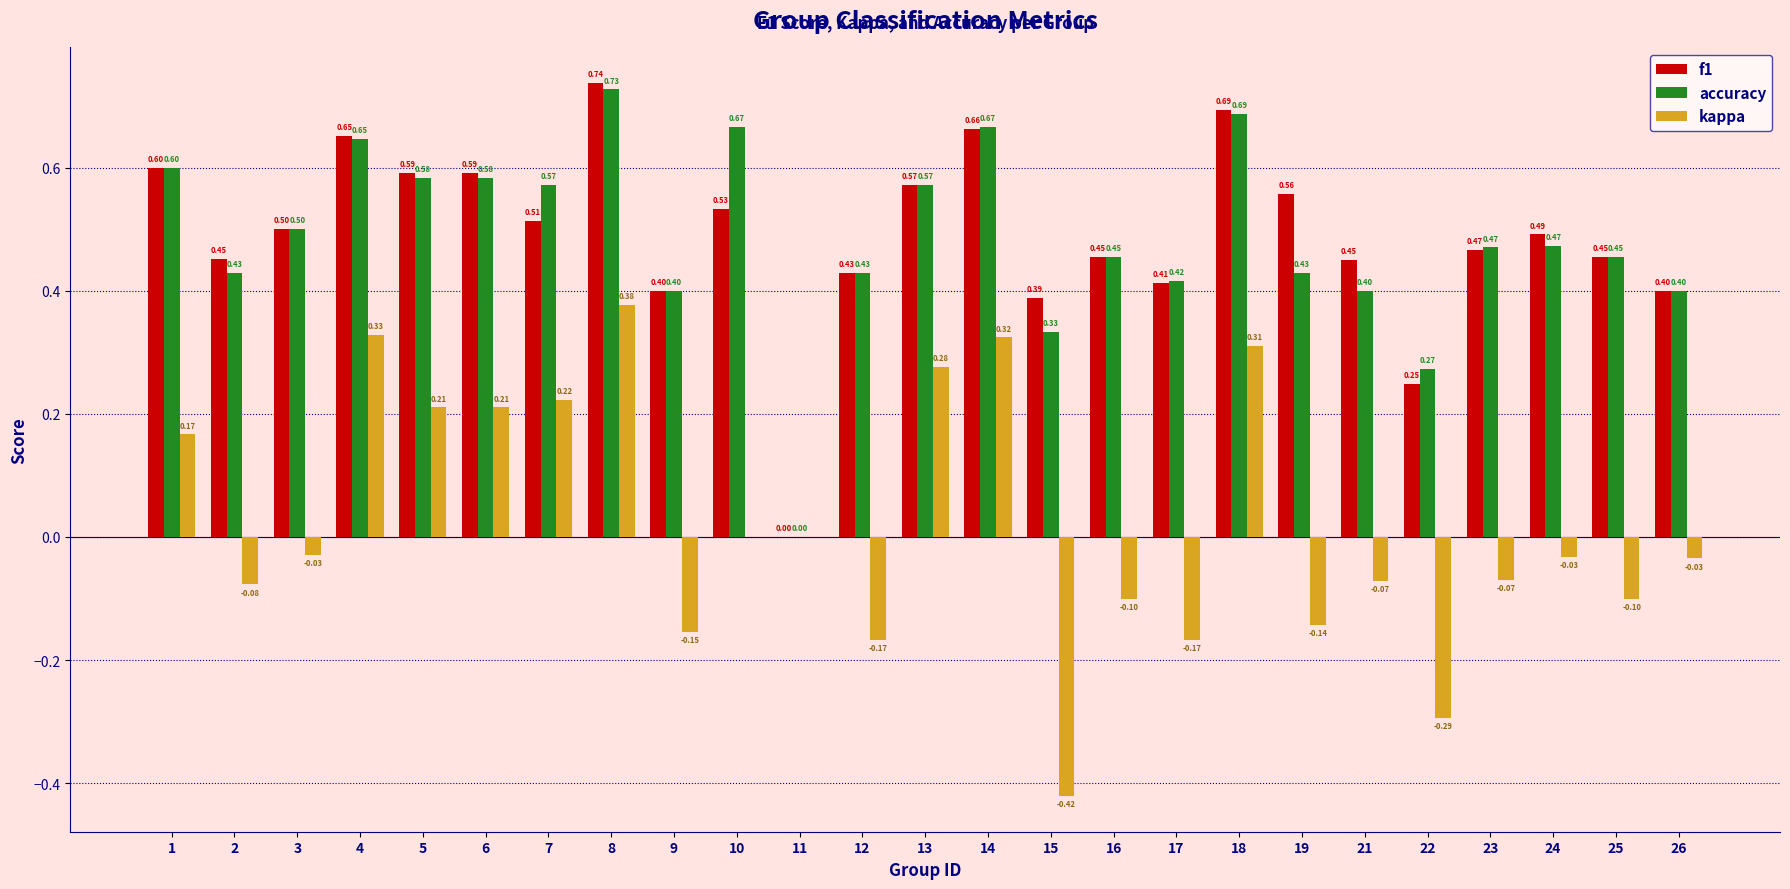

How many positive values does the accuracy series have?

24